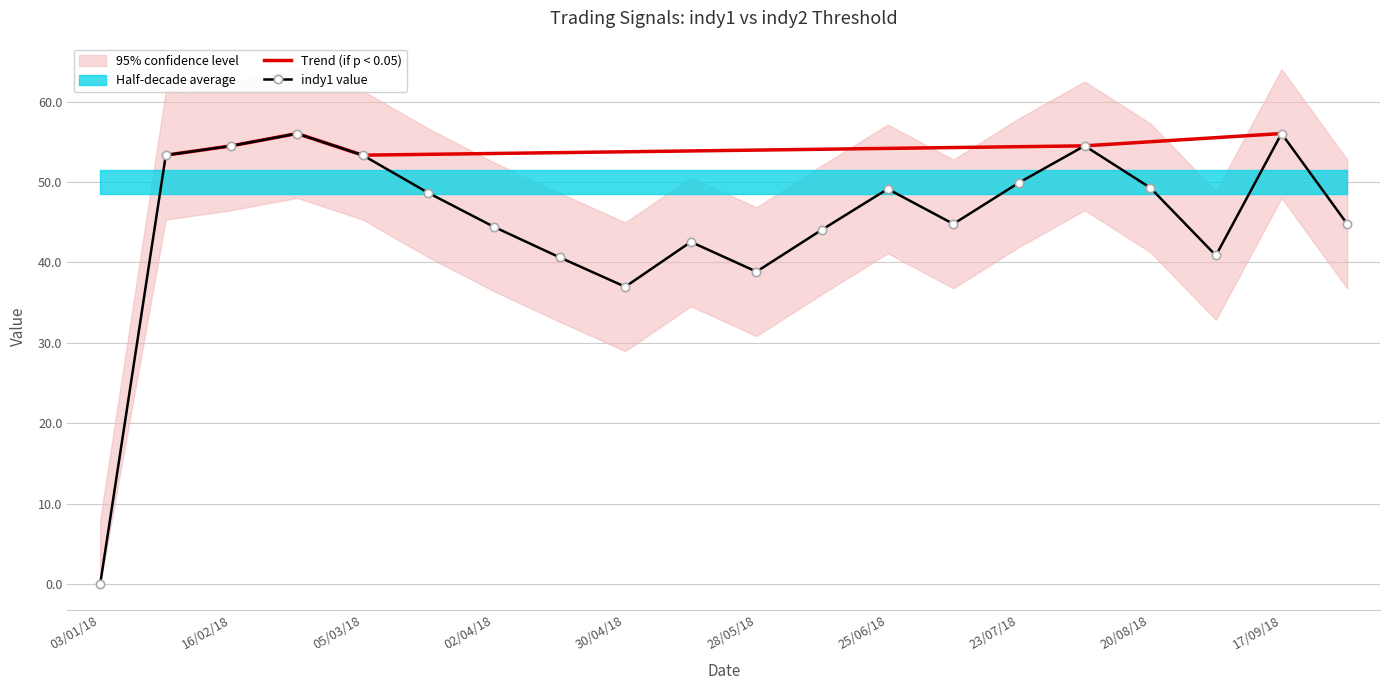

What is the maximum value for Trend (if p < 0.05)?

56.0